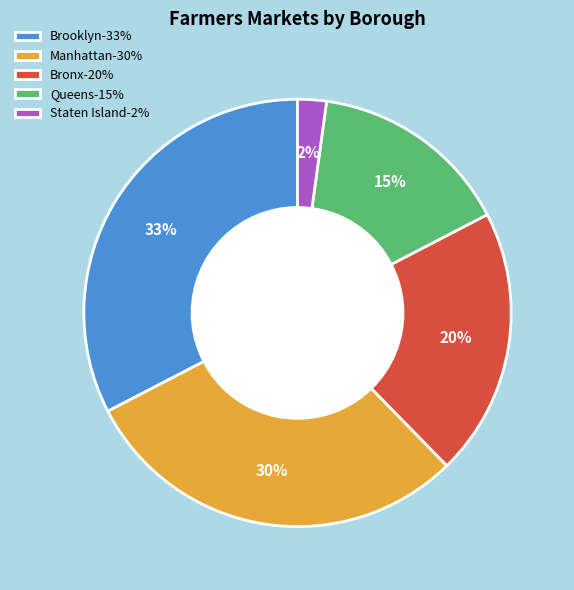

What percentage is the Manhattan slice, to the nearest percent?

30%